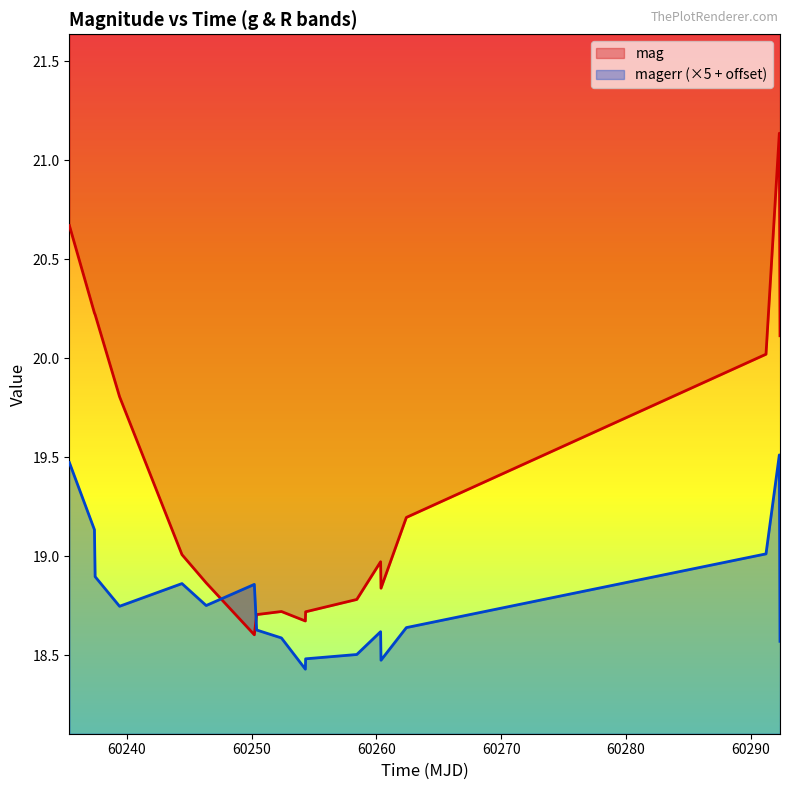

What is the difference between the second highest and minimum values in the magerr series?

1.0